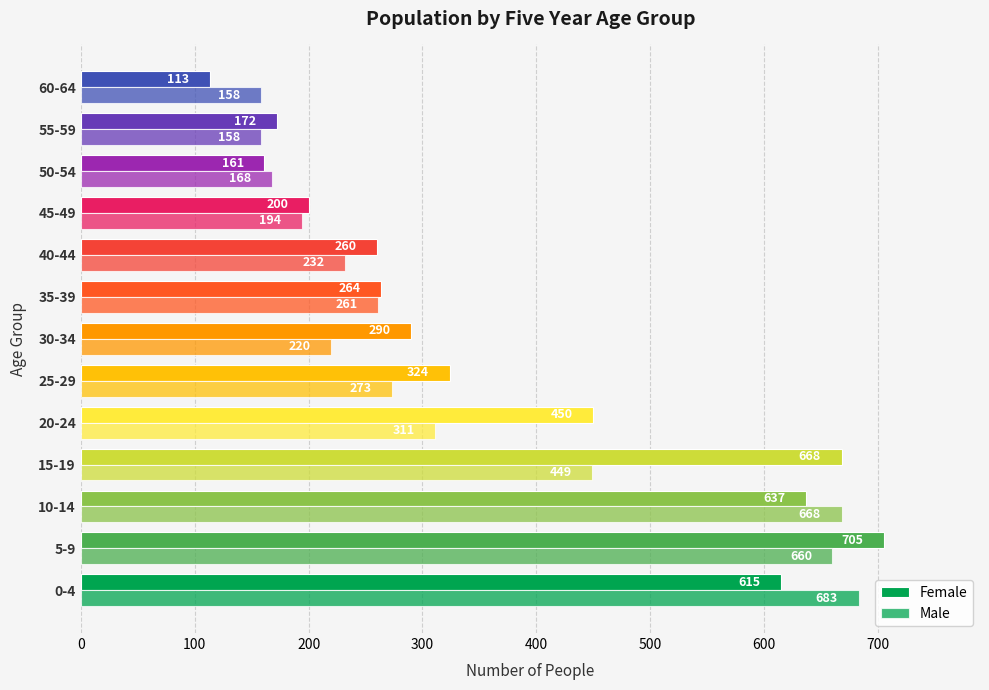

What is the difference between the second highest and minimum values in the Female series?

555